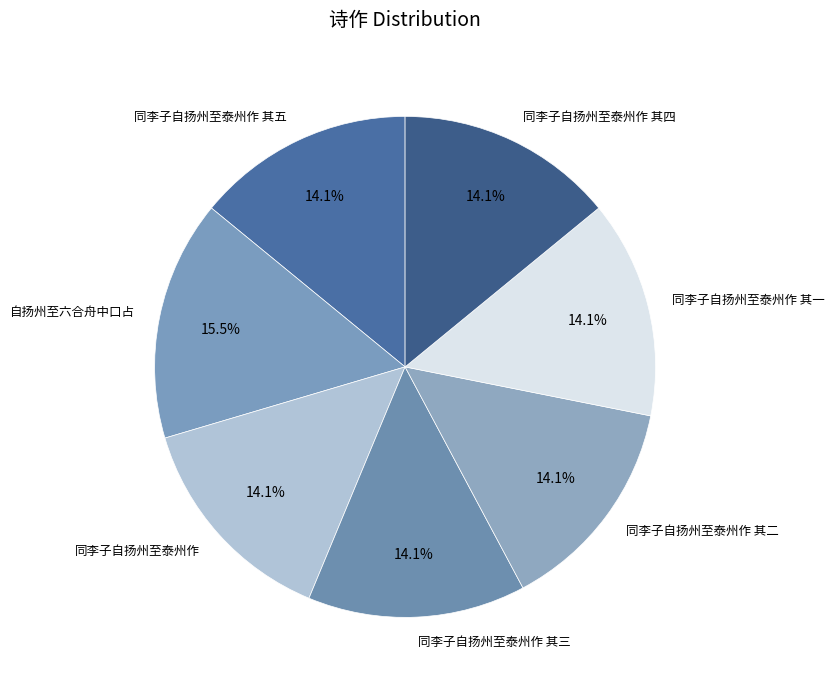

Do 同李子自扬州至泰州作 and 自扬州至六合舟中口占 together represent more than half of the pie?

No